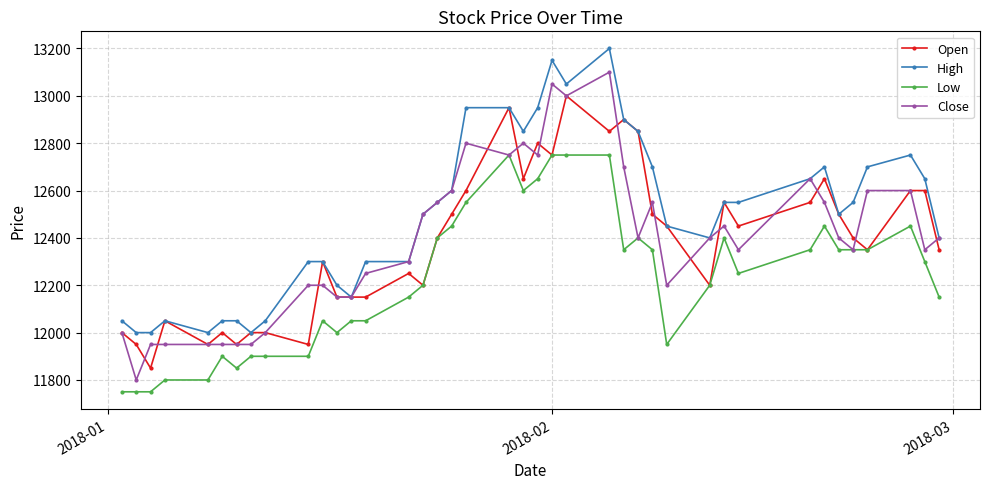

Reading right to left, extract all data points from this chart.

Open: 12350	12600	12600	12350	12400	12500	12650	12550	12450	12550	12200	12450	12500	12850	12900	12850	13000	12750	12800	12650	12950	12600	12500	12400	12200	12250	12150	12150	12150	12300	11950	12000	12000	11950	12000	11950	12050	11850	11950	12000
High: 12400	12650	12750	12700	12550	12500	12700	12650	12550	12550	12400	12450	12700	12850	12900	13200	13050	13150	12950	12850	12950	12950	12600	12550	12500	12300	12300	12150	12200	12300	12300	12050	12000	12050	12050	12000	12050	12000	12000	12050
Low: 12150	12300	12450	12350	12350	12350	12450	12350	12250	12400	12200	11950	12350	12400	12350	12750	12750	12750	12650	12600	12750	12550	12450	12400	12200	12150	12050	12050	12000	12050	11900	11900	11900	11850	11900	11800	11800	11750	11750	11750
Close: 12400	12350	12600	12600	12350	12400	12550	12650	12350	12450	12400	12200	12550	12400	12700	13100	13000	13050	12750	12800	12750	12800	12600	12550	12500	12300	12250	12150	12150	12200	12200	12000	11950	11950	11950	11950	11950	11950	11800	12000